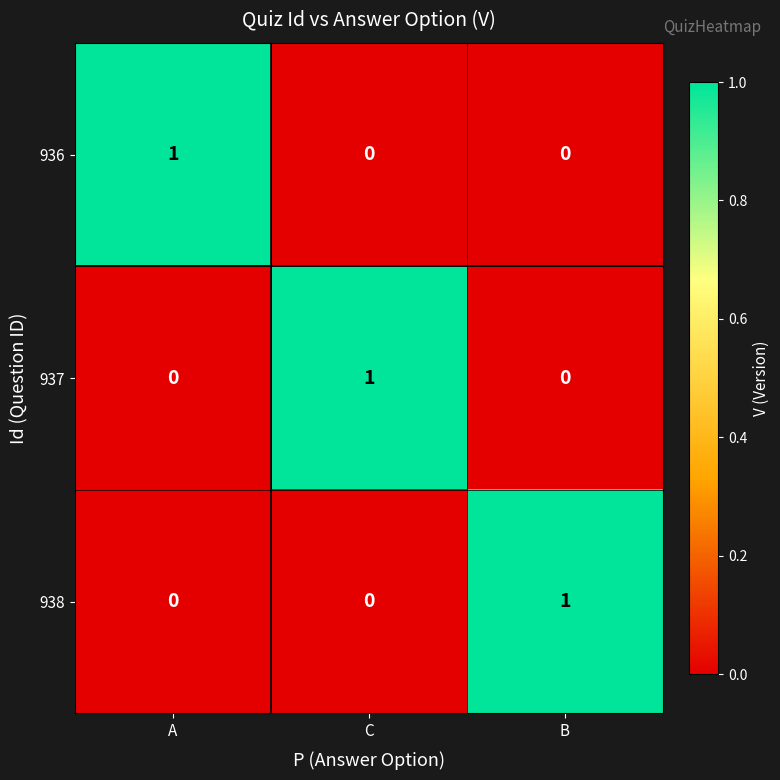

The 938 series shows 0 at C. True or false?

True